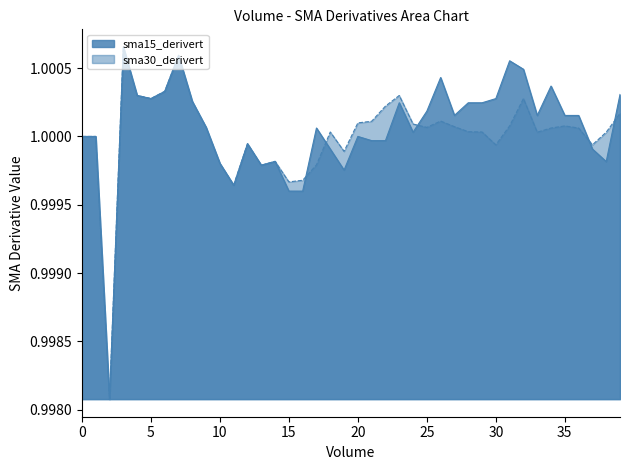

The value of sma15_derivert at 30 is 0.3. True or false?

False